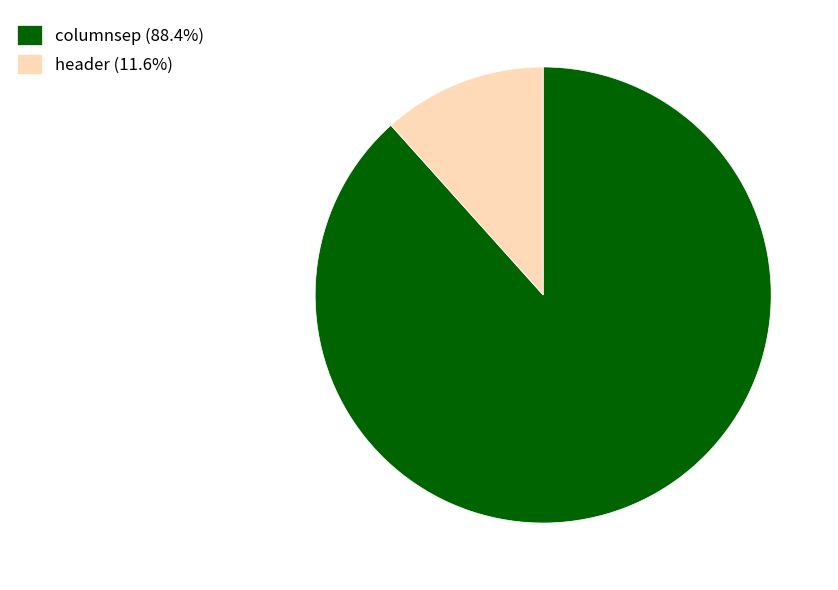

Does any single category account for the majority?

Yes